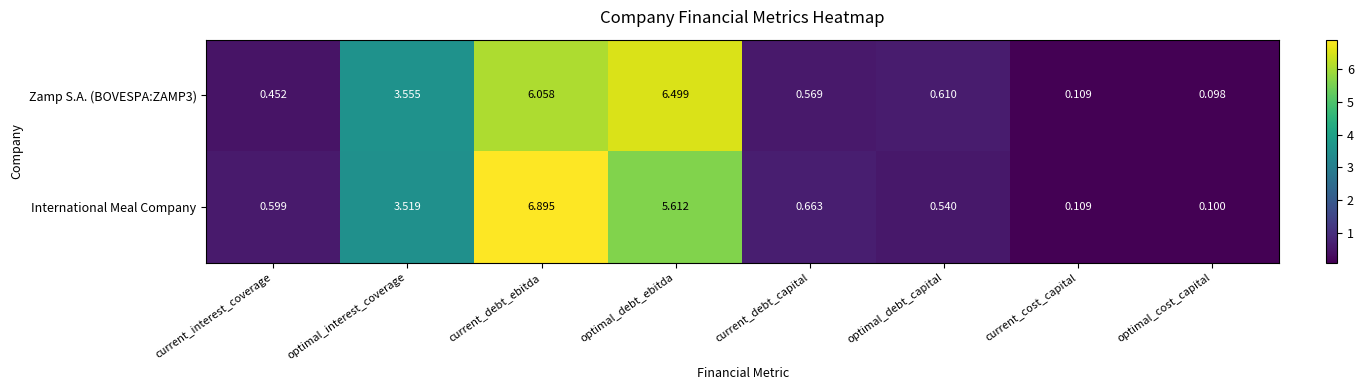

Which series changed the most between current_debt_ebitda and optimal_cost_capital?

International Meal Company